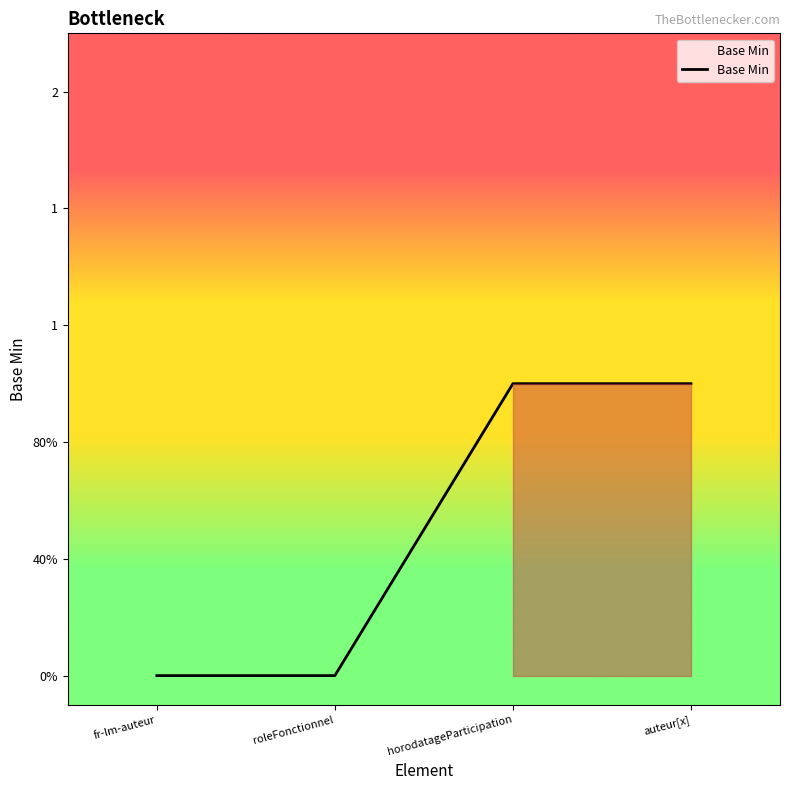

Rank the categories by value from lowest to highest.

fr-lm-auteur, roleFonctionnel, horodatageParticipation, auteur[x]